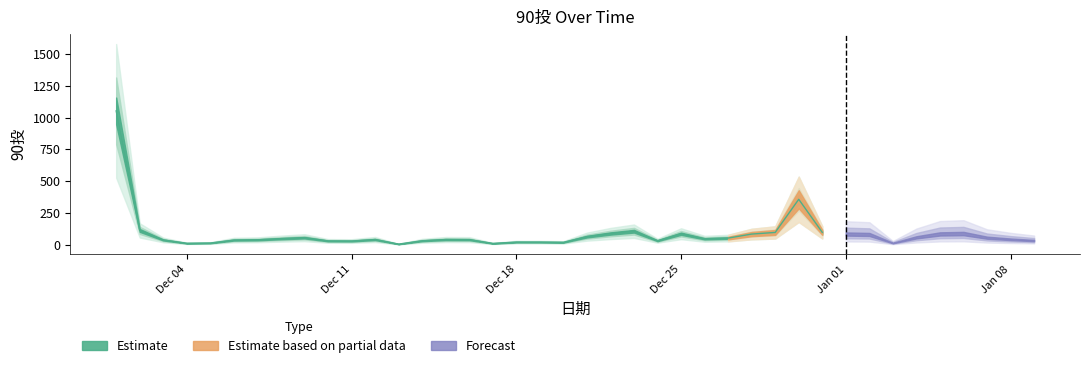

Which has a higher value, 2018-01-01 or 2017-12-24?

2018-01-01